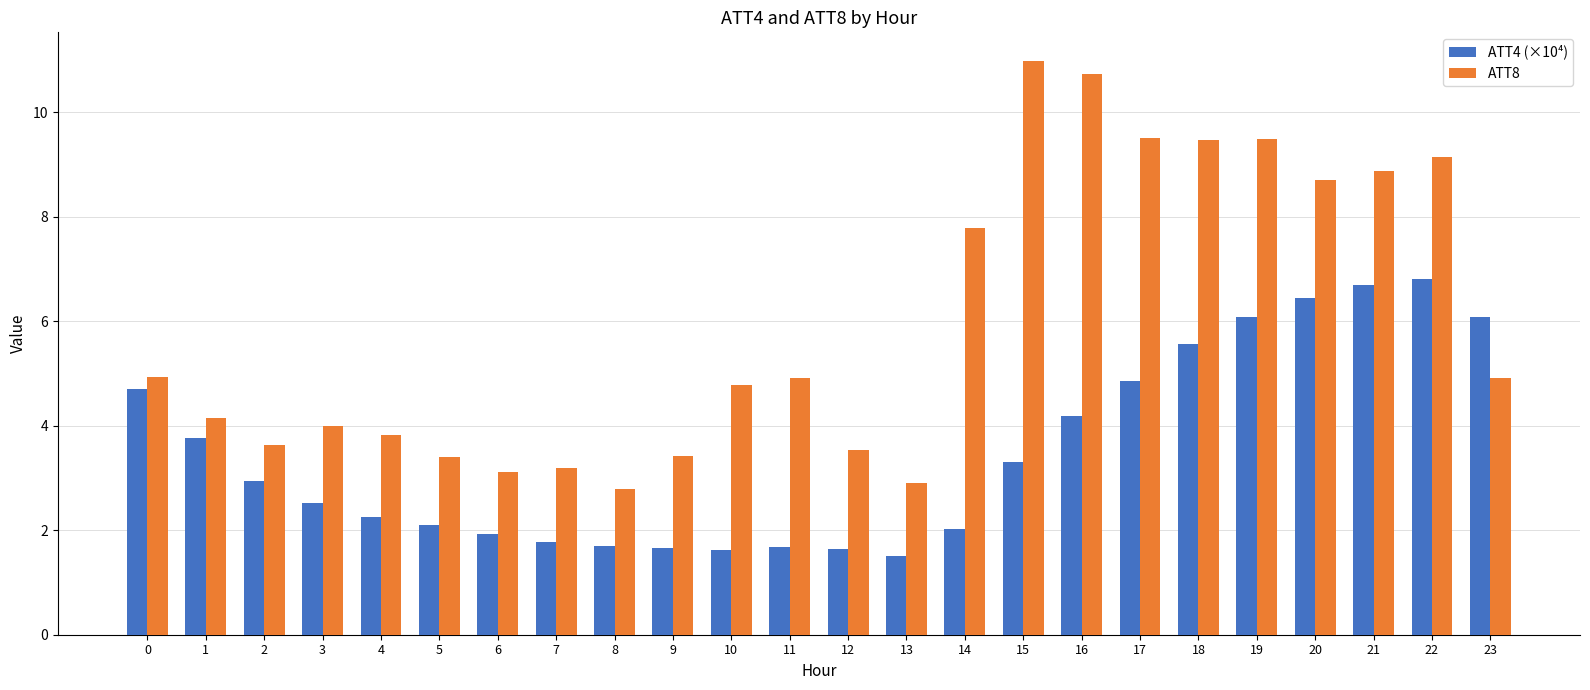

Count the number of data series in this chart.

2